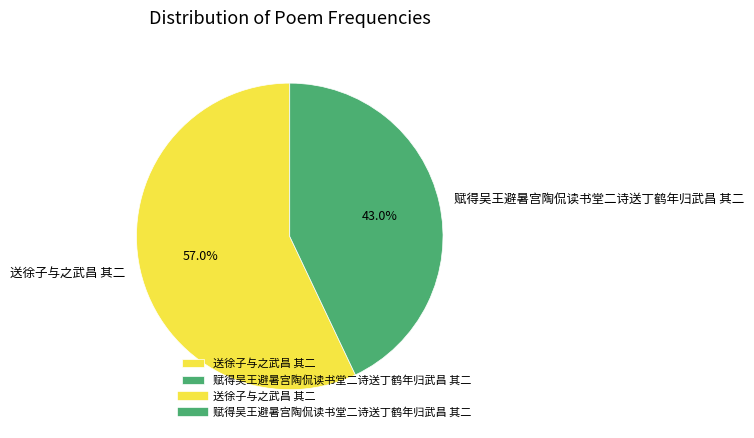

Which has a higher value, 赋得吴王避暑宫陶侃读书堂二诗送丁鹤年归武昌 其二 or 送徐子与之武昌 其二?

送徐子与之武昌 其二